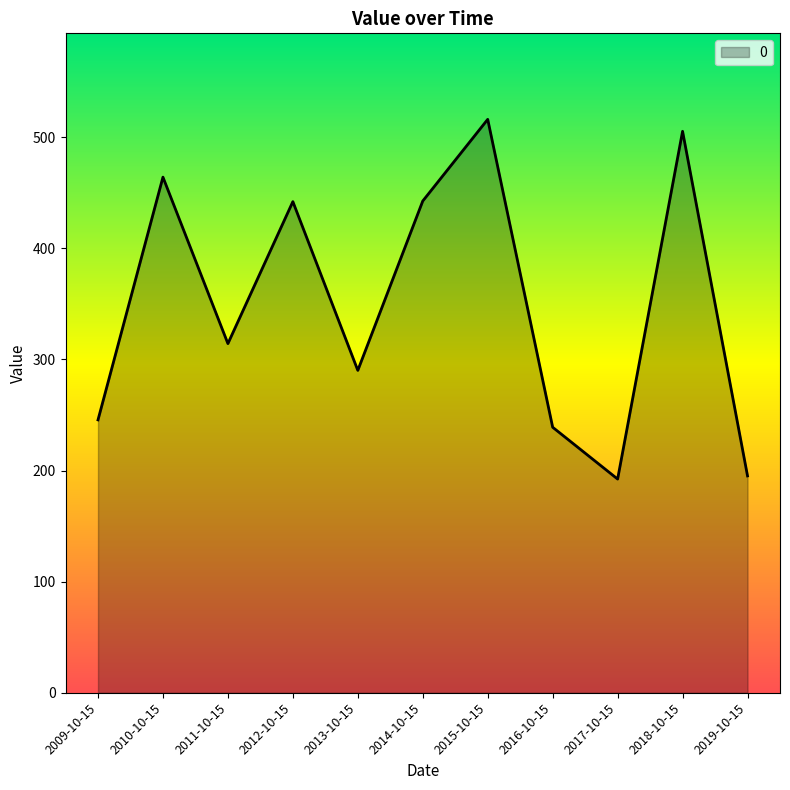

At which label is the value closest to 354?

2011-10-15